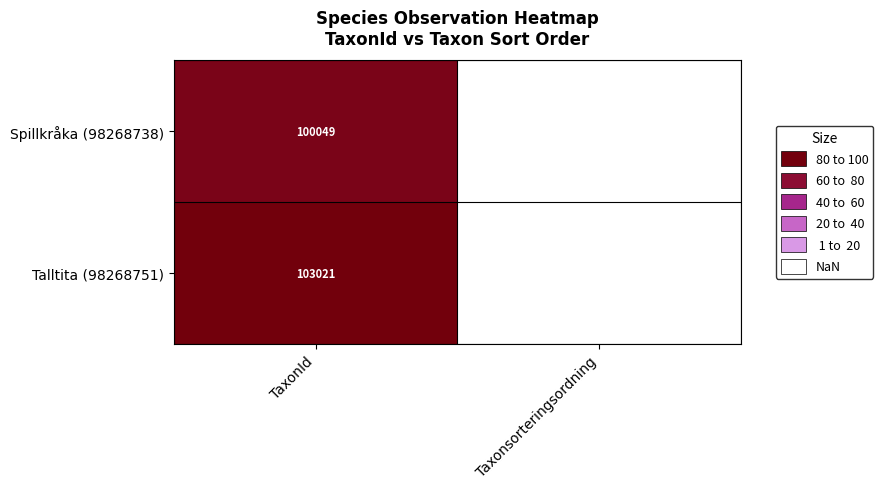

Which series has the largest range (max minus min)?

Talltita (98268751)